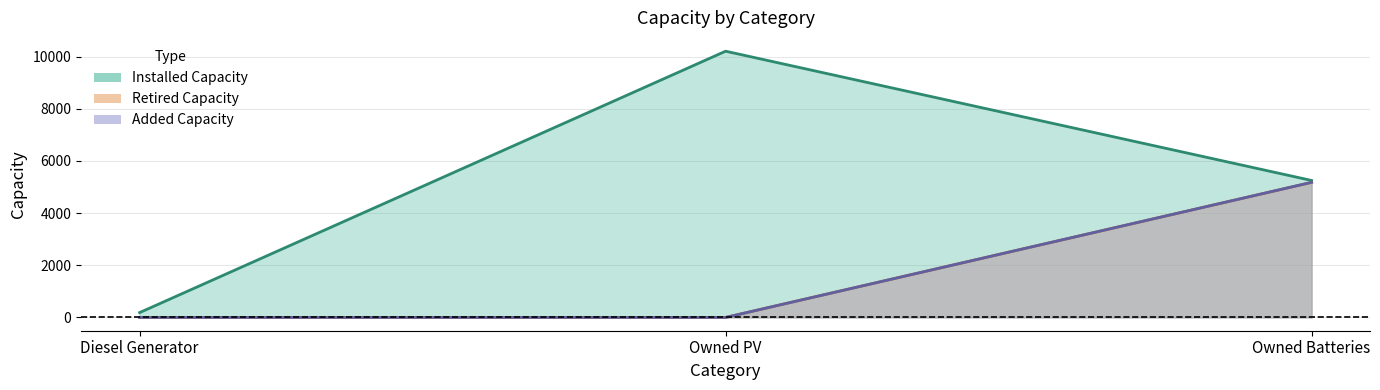

What is the label of the 2nd point from the right?

Owned PV